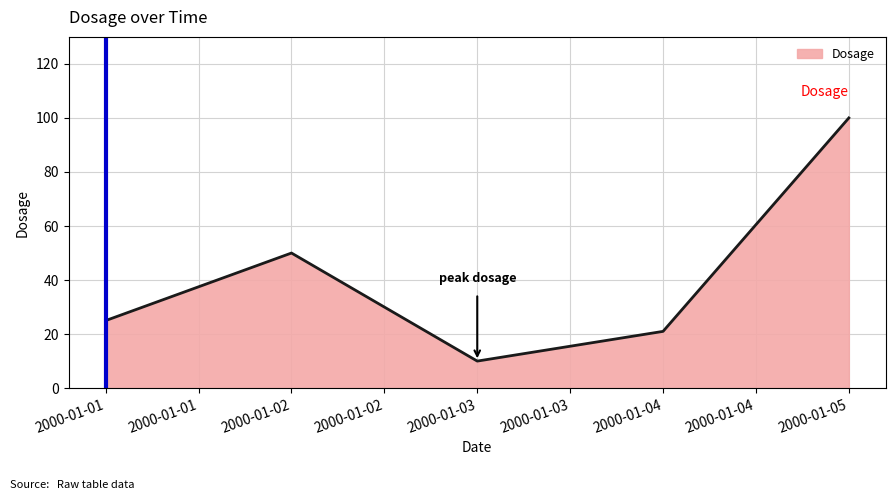

Which label corresponds to the smallest value in the chart?

2000-01-03